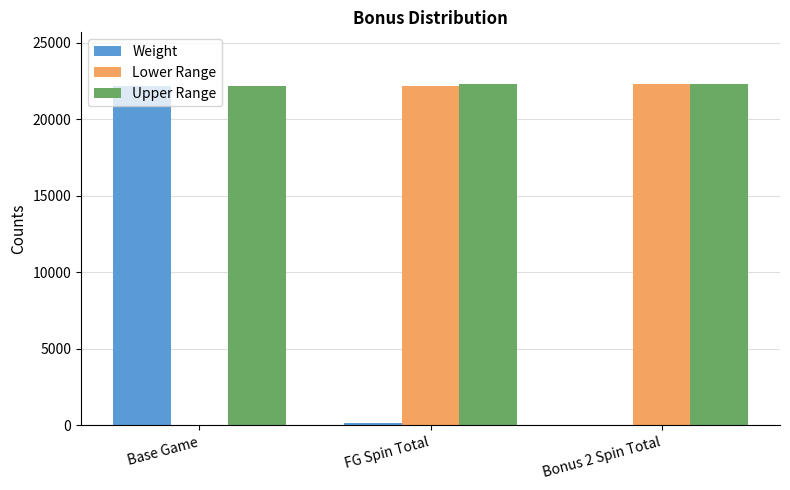

Is it true that Upper Range equals 22321 at Bonus 2 Spin Total?

True